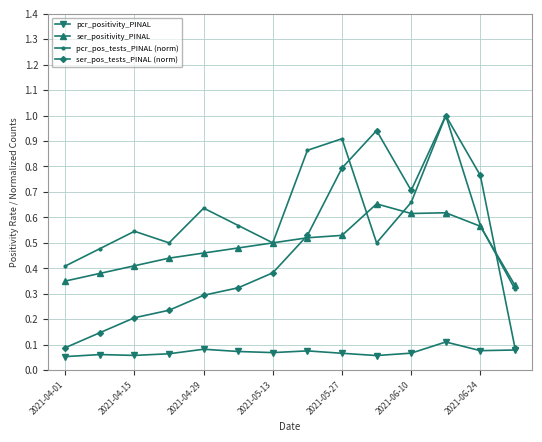

True or false: pcr_positivity_PINAL and pcr_pos_tests_PINAL (norm) cross at least once.

False